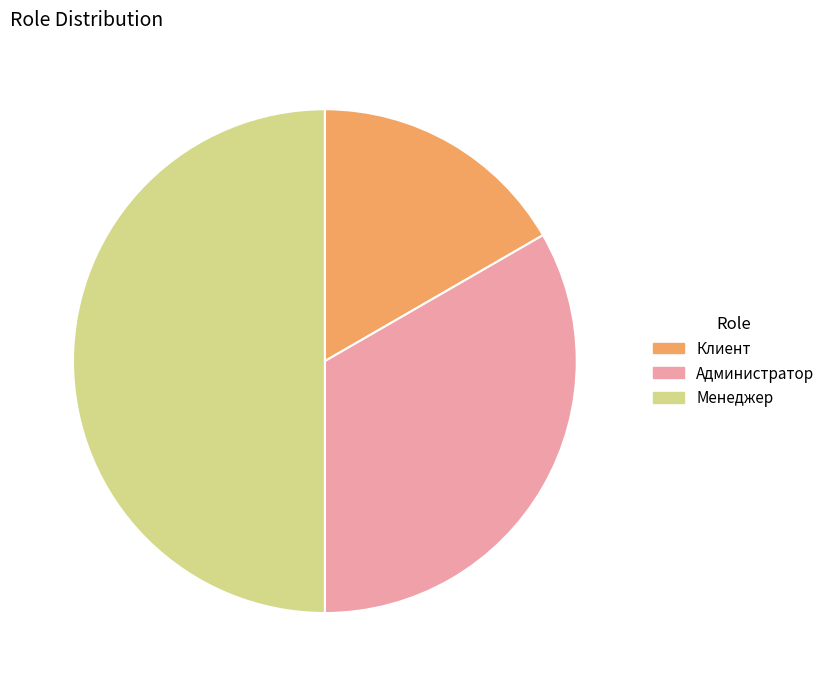

Is the sum of Клиент and Менеджер greater than half?

Yes